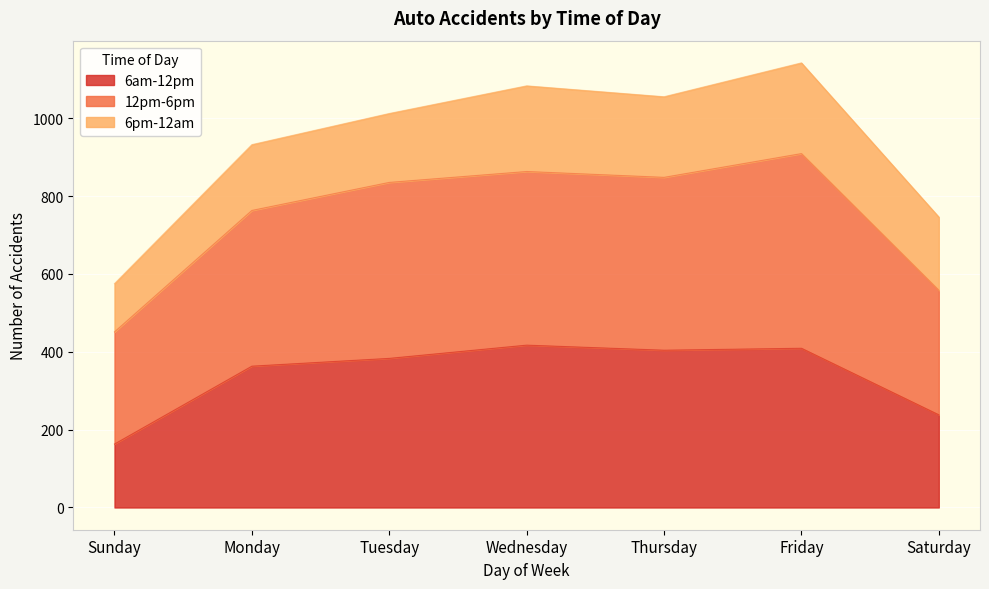

What is the difference between the maximum and second lowest values in the 6am-12pm series?

179